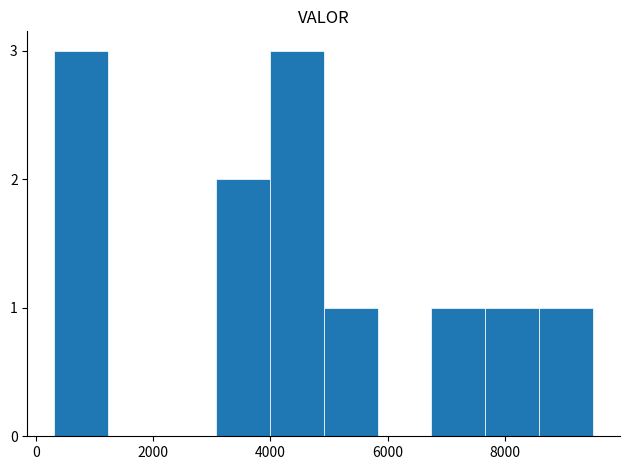

How many values are between 0 and 2?

8